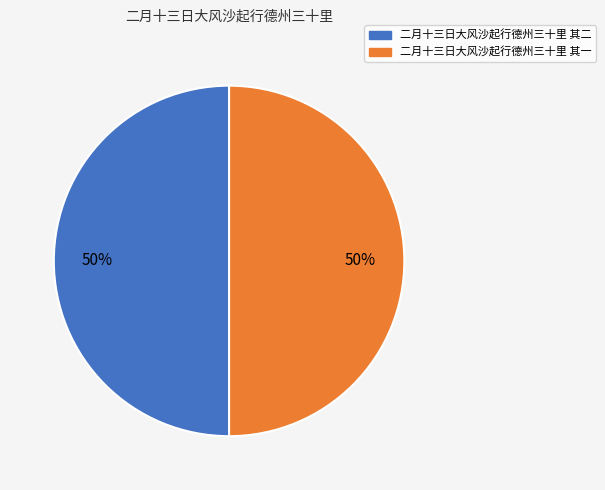

Do 二月十三日大风沙起行德州三十里 其一 and 二月十三日大风沙起行德州三十里 其二 together represent more than half of the pie?

Yes